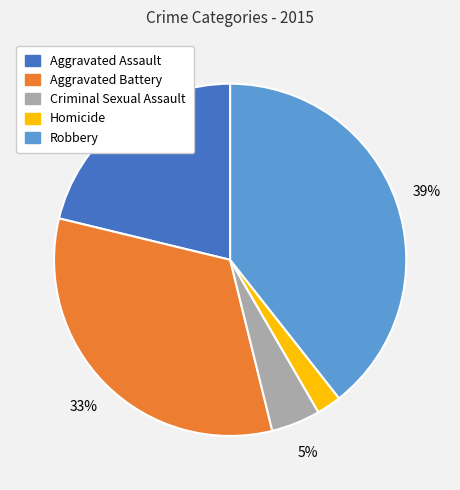

To the nearest percent, what percentage of the pie is Robbery?

39%